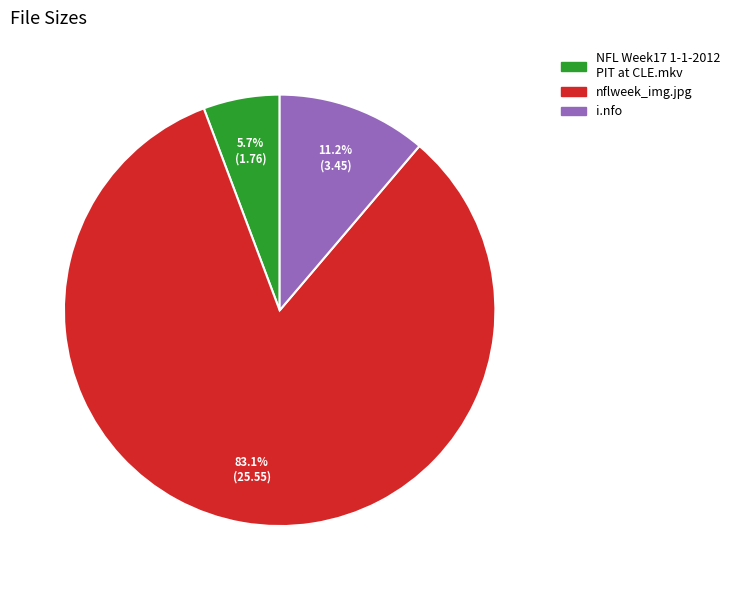

Count the number of slices in the pie.

3